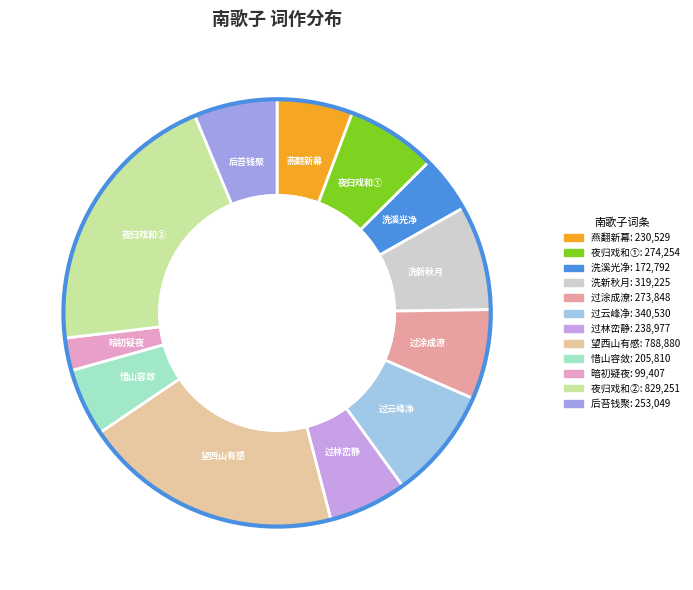

Is it true that 惜山容敛 is 5% of the pie?

True